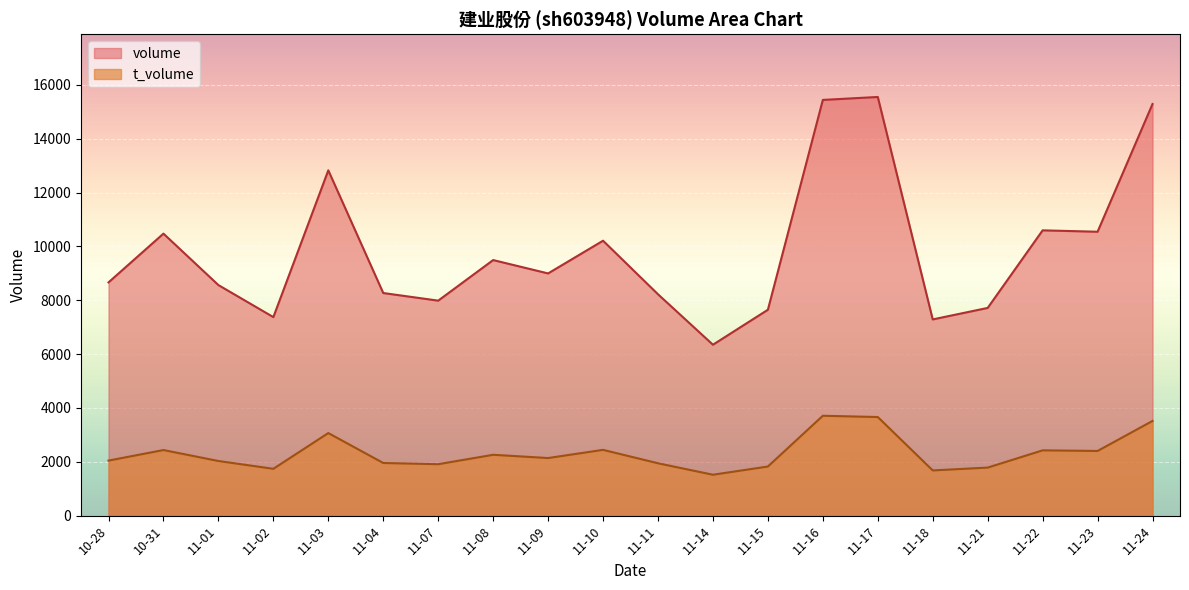

How many distinct data groups are displayed?

2